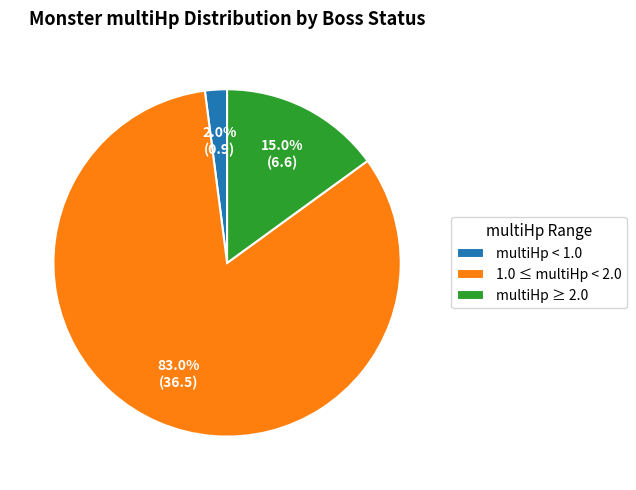

What percentage is NOT represented by multiHp ≥ 2.0?

85.0%